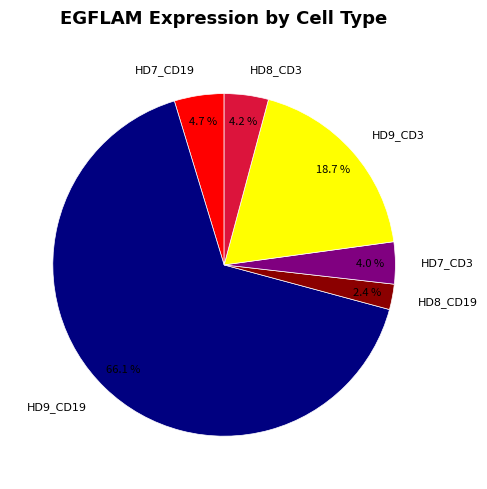

Is the sum of HD8_CD19 and HD9_CD19 greater than half?

Yes